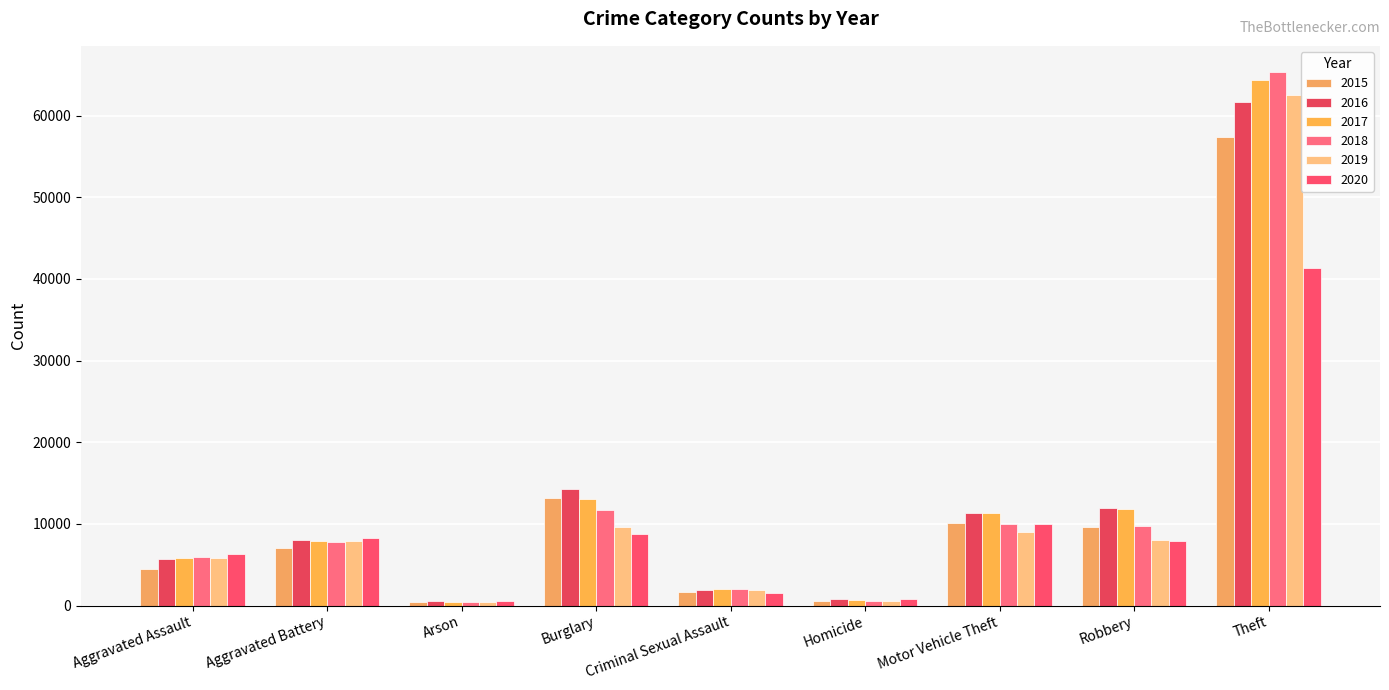

Which has a higher value, Aggravated Battery or Motor Vehicle Theft?

Motor Vehicle Theft